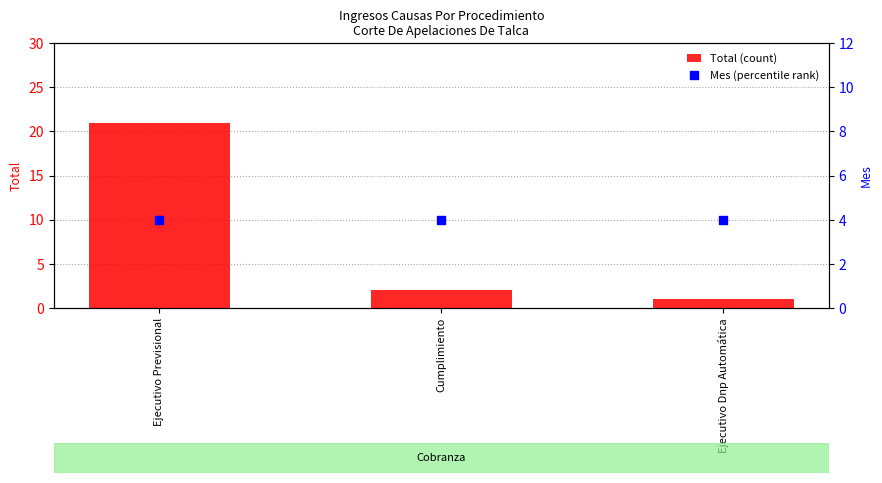

Which series contains the lowest Y value?

Total (count)